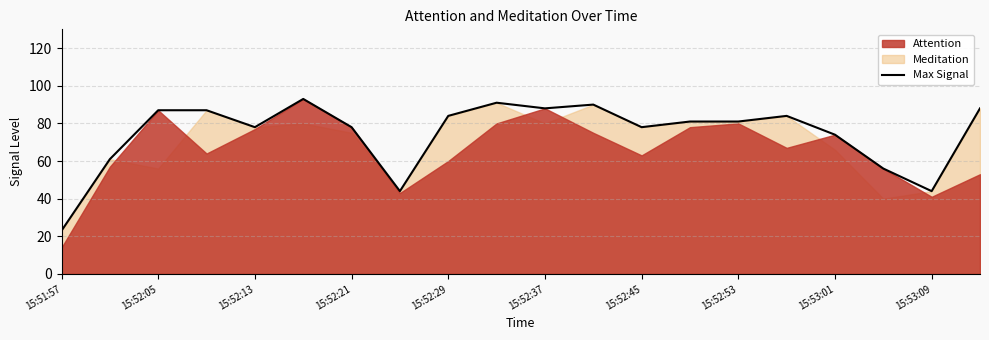

Does the chart have visible grid lines?

Yes